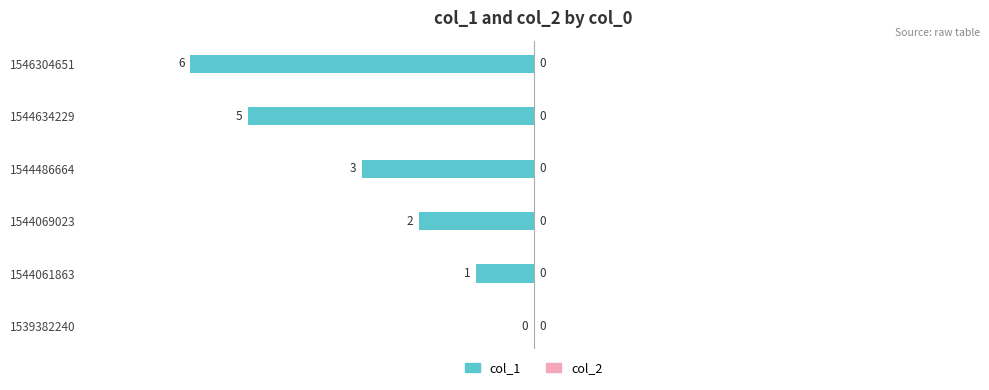

The value at 1544061863 is -1. True or false?

True